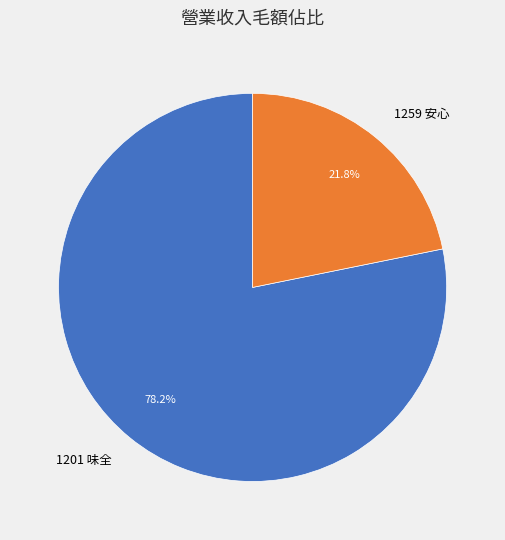

Rank the categories by value from highest to lowest.

1201 味全, 1259 安心